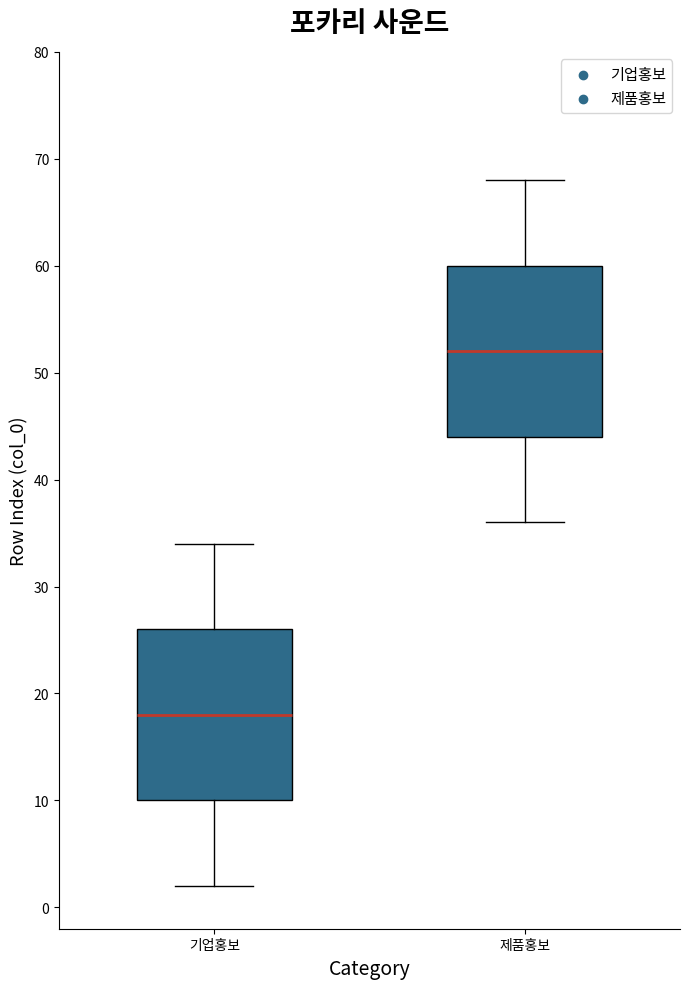

Reading left to right, read every box against the y-axis: the position of its median line, the range the box covers, and the ends of its whiskers. The values are not printed on the chart, so give them approximately, as read against the axis.

기업홍보: median 18, box 10 to 26, whiskers 2 to 34
제품홍보: median 52, box 44 to 60, whiskers 36 to 68